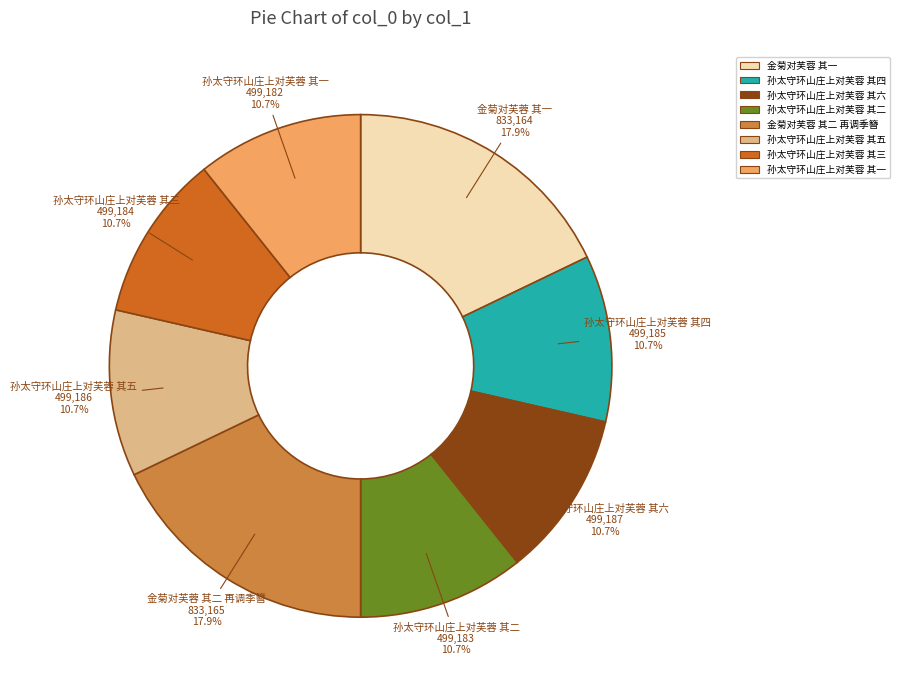

Does any single category account for the majority?

No